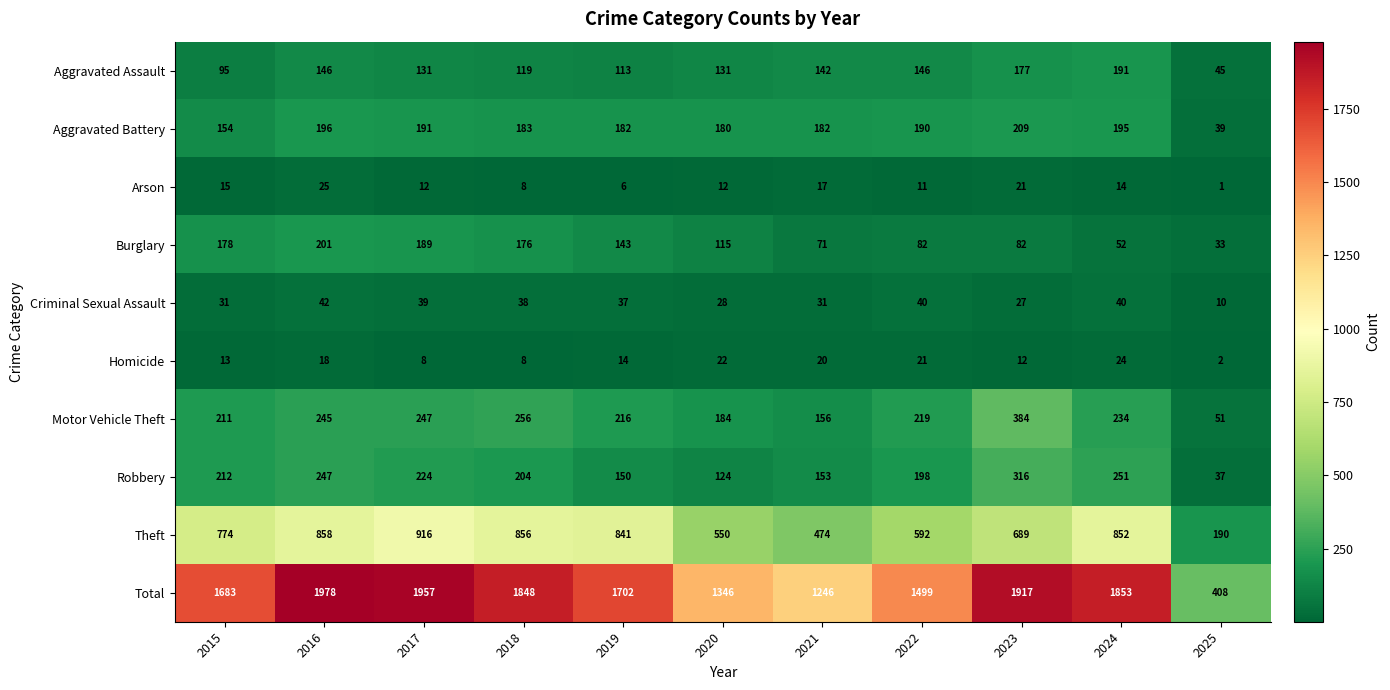

List the series in order of their peak value, highest first.

Total, Theft, Motor Vehicle Theft, Robbery, Aggravated Battery, Burglary, Aggravated Assault, Criminal Sexual Assault, Arson, Homicide